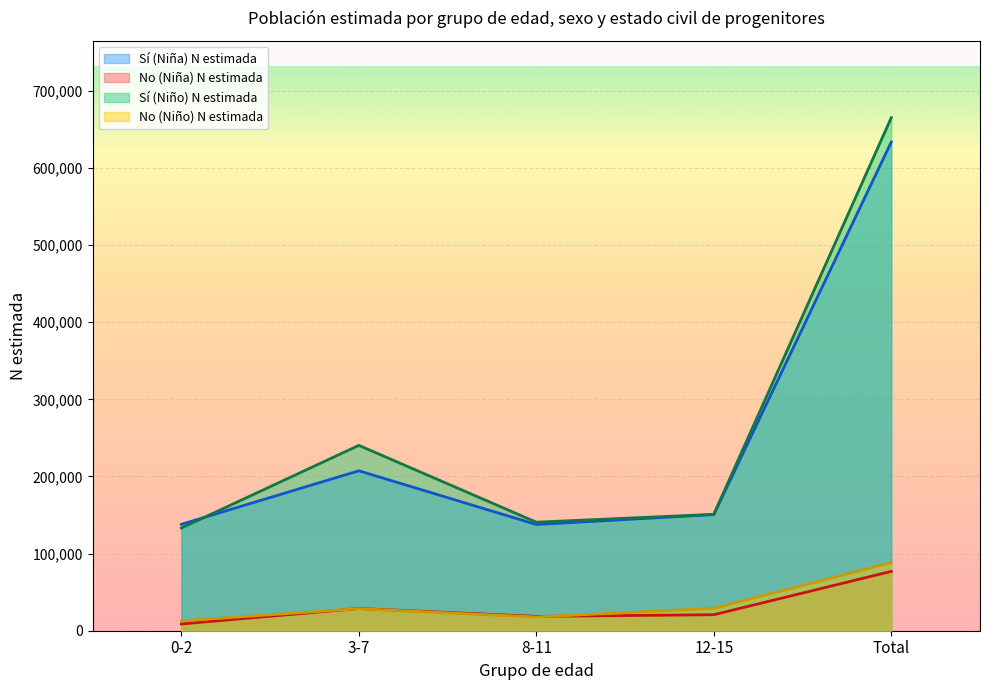

What is the spread (max minus min) of values at 12-15?

130171